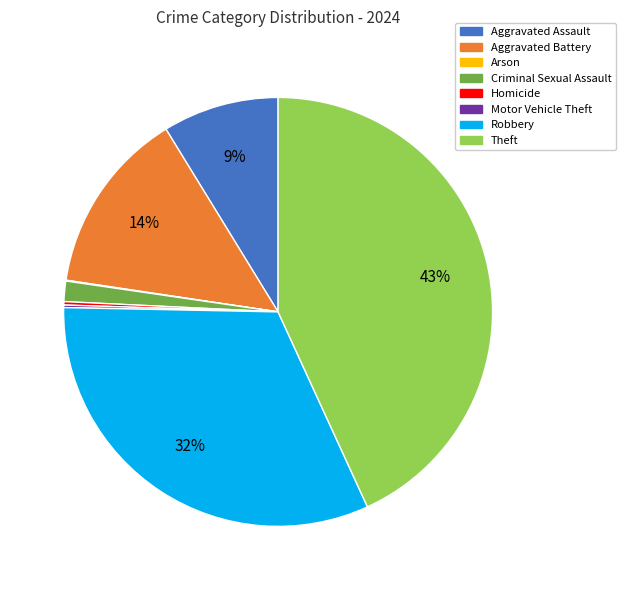

Do Robbery and Theft together represent more than half of the pie?

Yes